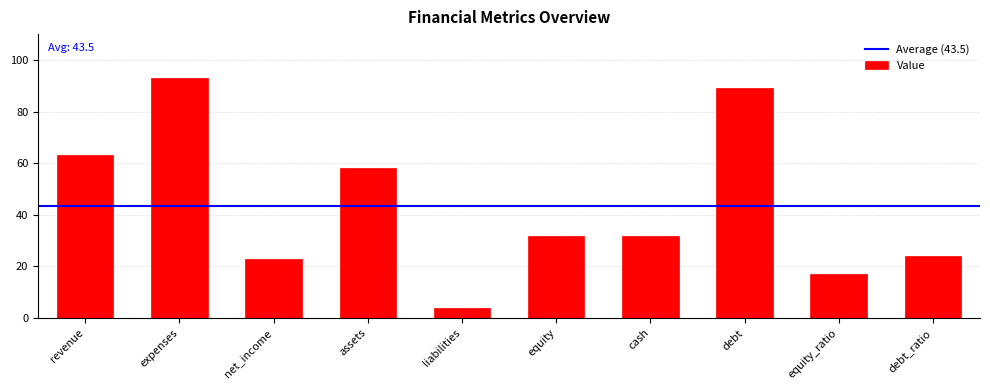

Which label corresponds to the smallest value in the chart?

liabilities